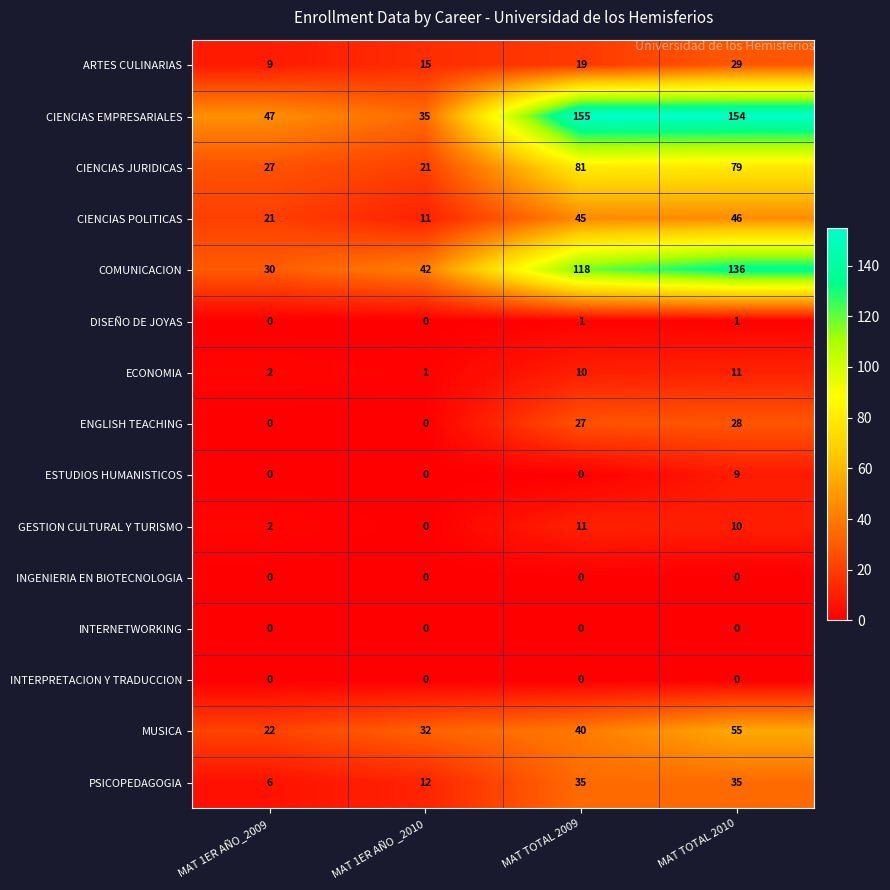

What is the highest value of the MUSICA series?

55